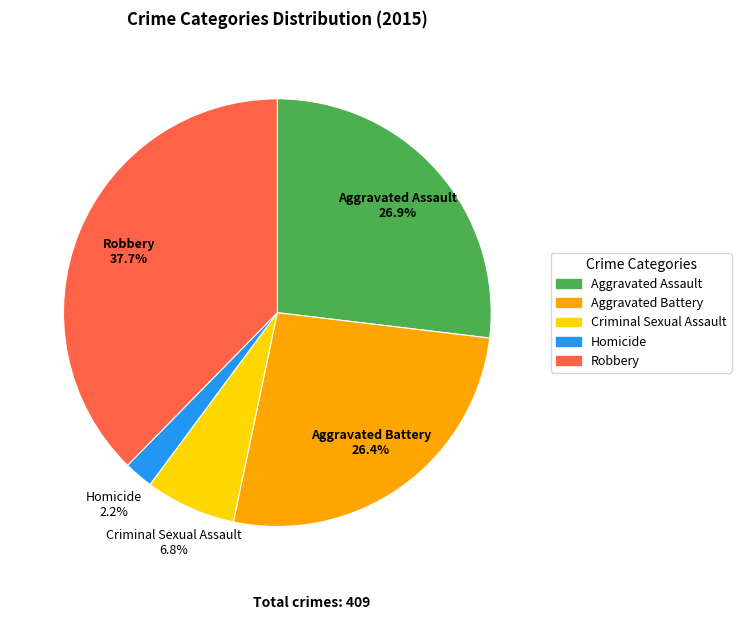

Approximately how many times larger is the value at Criminal Sexual Assault compared to Homicide?

3.1